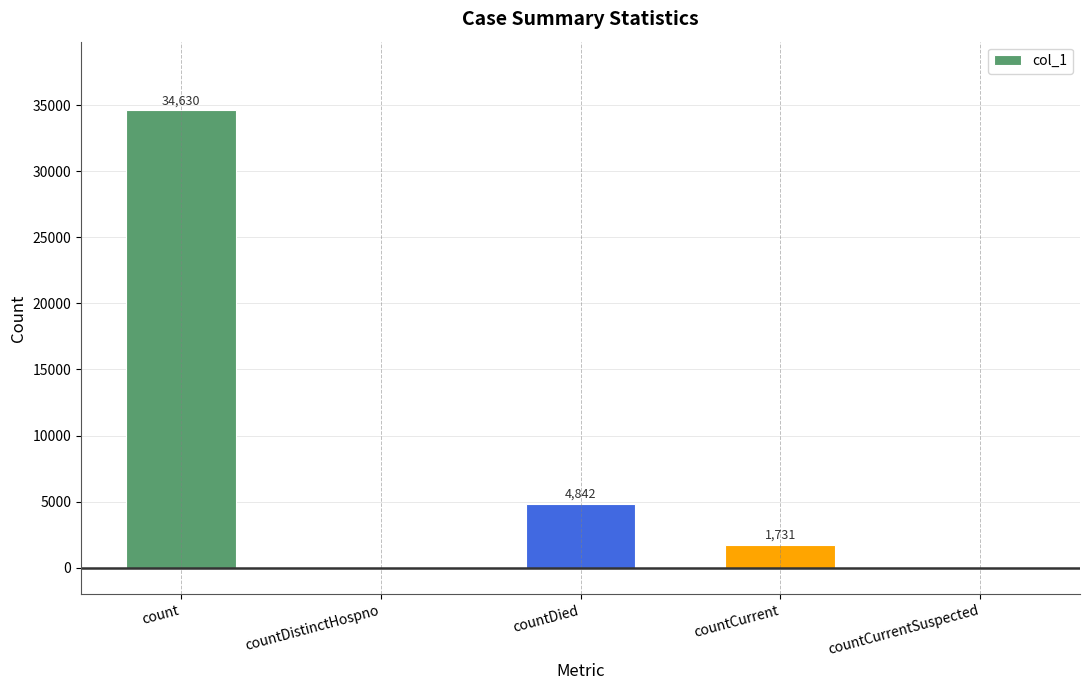

Which category has the highest value across all series?

count